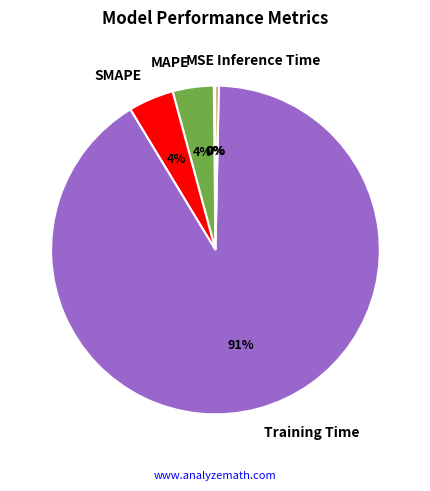

To the nearest percent, what is the average slice percentage?

20%